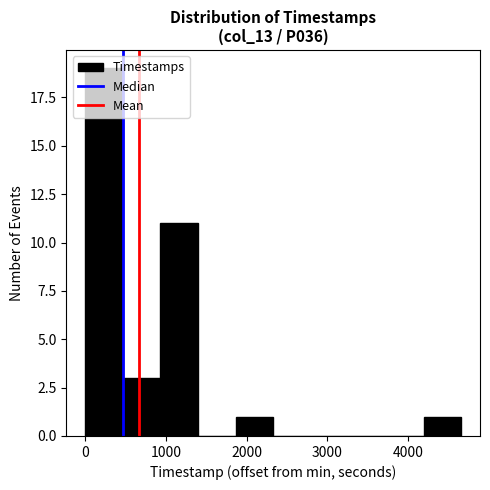

How tall is the bar that spans 4200 to 4700 on the x-axis? Neither the bar edges nor the heights are printed on the chart, so give them approximately, as read against the axes.

1